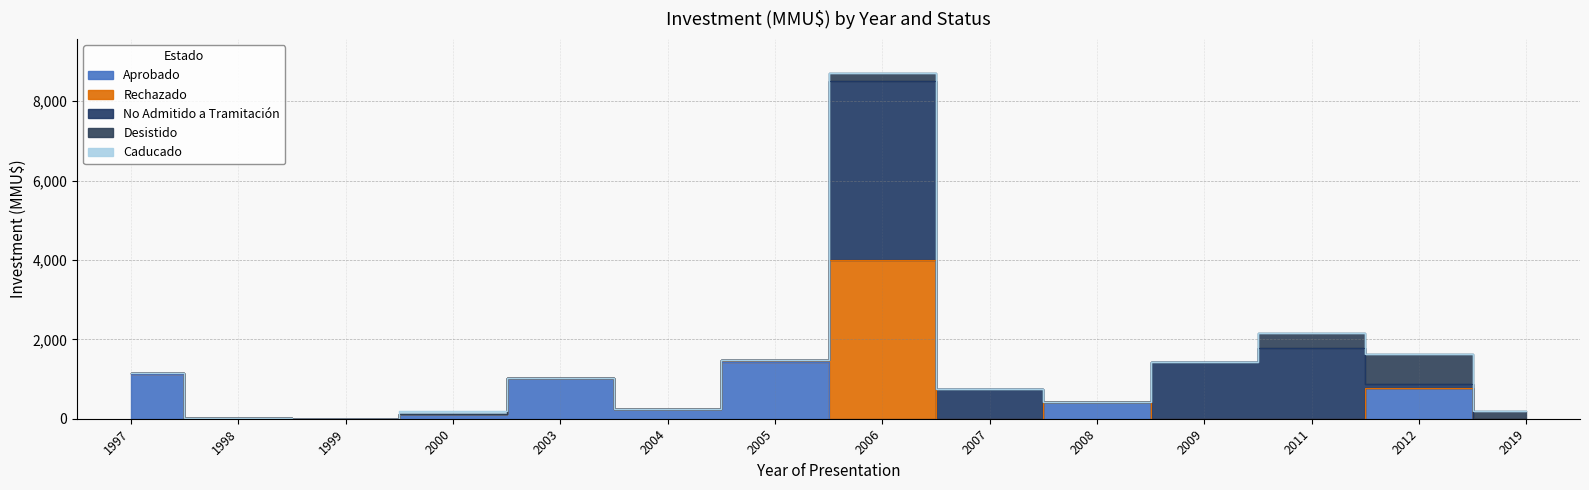

The No Admitido a Tramitación series shows 2877 at 1997. True or false?

False